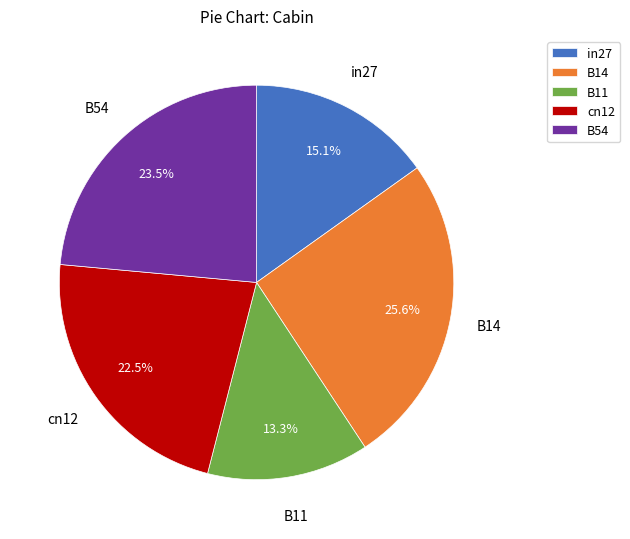

Which slice is the largest?

B14